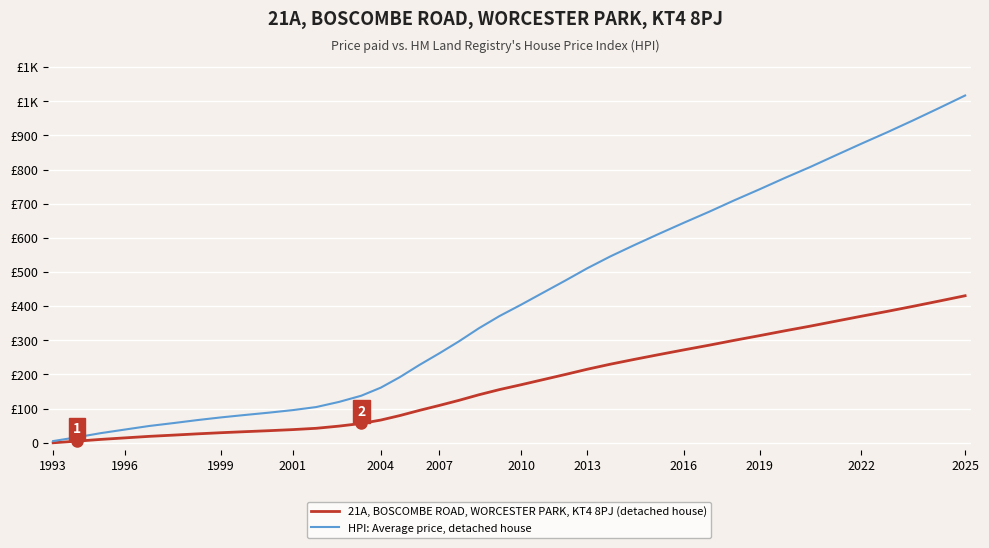

What are all the series names shown in the legend?

21A, BOSCOMBE ROAD, WORCESTER PARK, KT4 8PJ (detached house), HPI: Average price, detached house